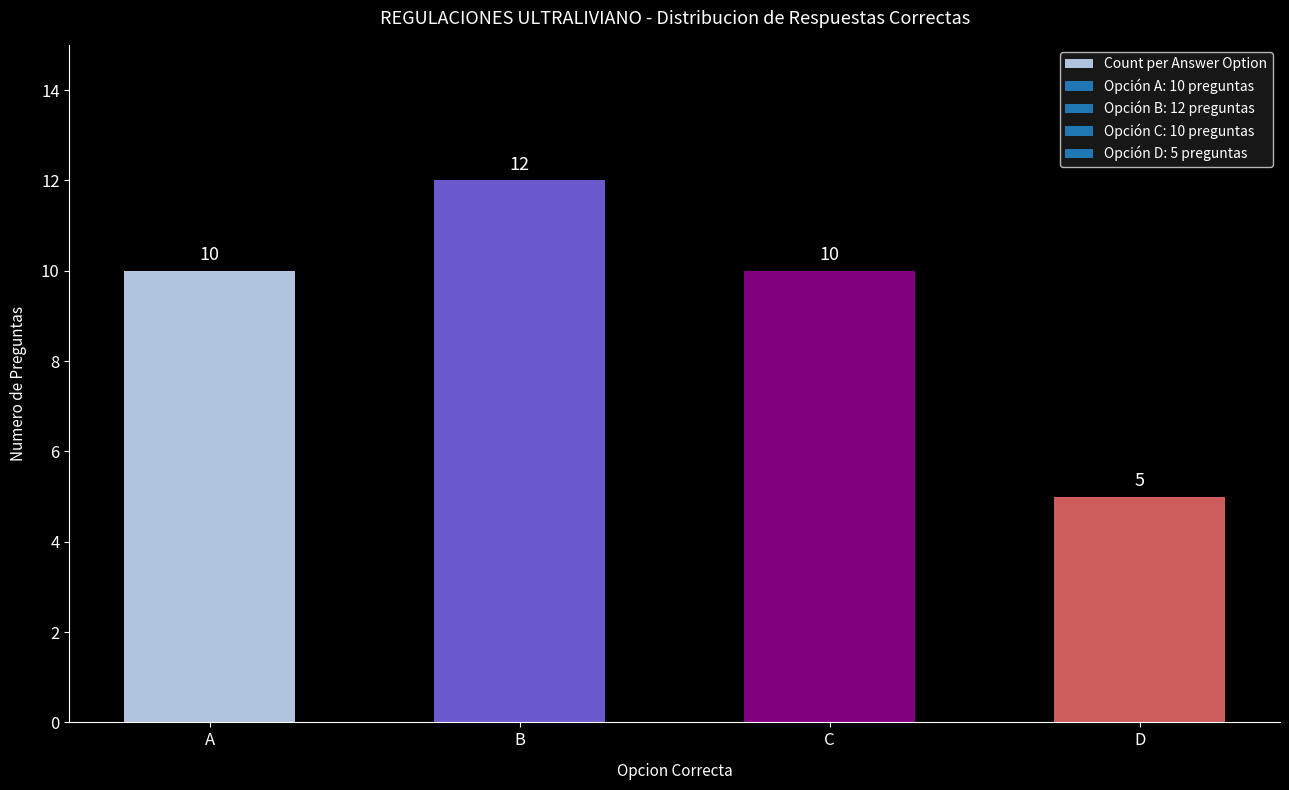

What is the sum of the values at C and D?

15